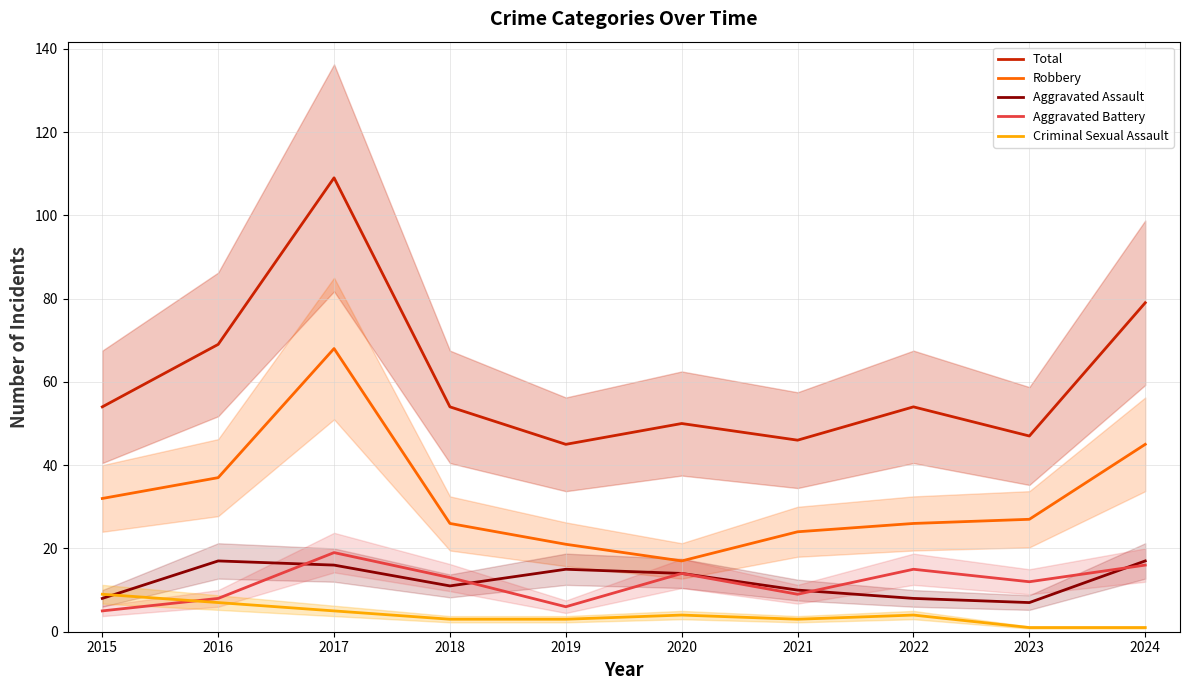

True or false: Robbery and Aggravated Battery cross at least once.

False